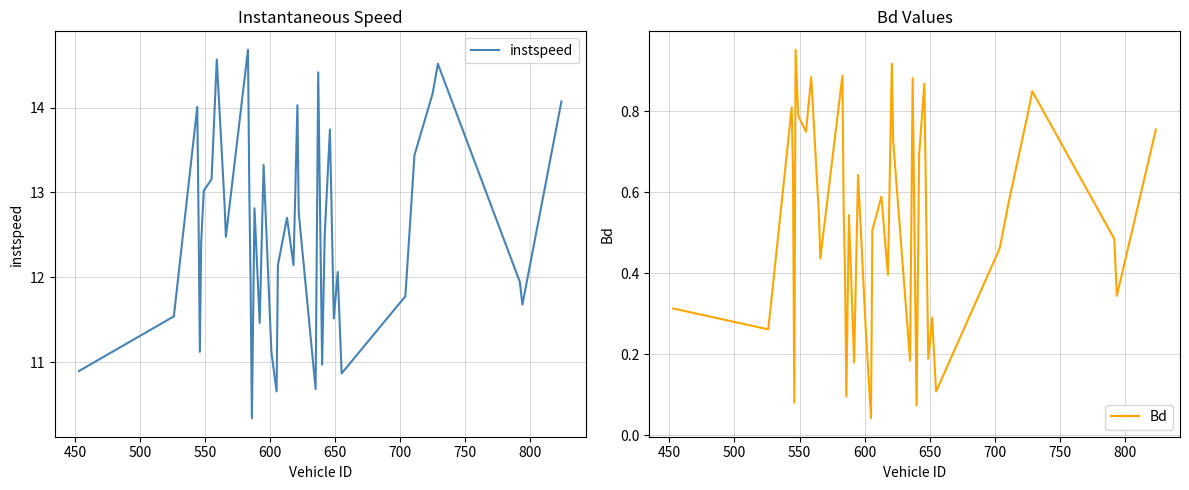

Reading left to right, list all the values displayed in this chart.

instspeed: 10.9	11.5	14.0	12.7	11.1	12.4	13.0	13.2	14.6	12.9	12.5	14.7	13.0	11.9	10.3	12.8	11.5	13.3	11.1	10.7	12.1	12.7	12.1	14.0	12.8	10.7	14.4	11.0	12.5	13.7	11.5	12.1	10.9	11.8	13.4	14.2	14.5	11.9	11.7	14.1
Bd: 0.3	0.3	0.8	0.7	0.1	1.0	0.8	0.7	0.9	0.5	0.4	0.9	0.5	0.4	0.1	0.5	0.2	0.6	0.3	0.0	0.5	0.6	0.4	0.9	0.7	0.2	0.9	0.1	0.7	0.9	0.2	0.3	0.1	0.5	0.6	0.8	0.8	0.5	0.3	0.8